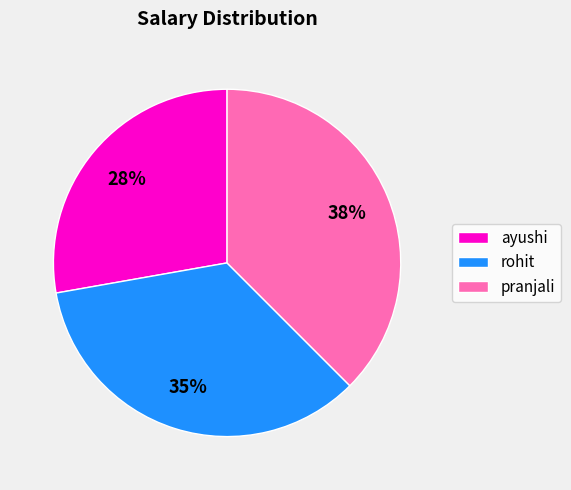

To the nearest percent, what is the average slice percentage?

33%